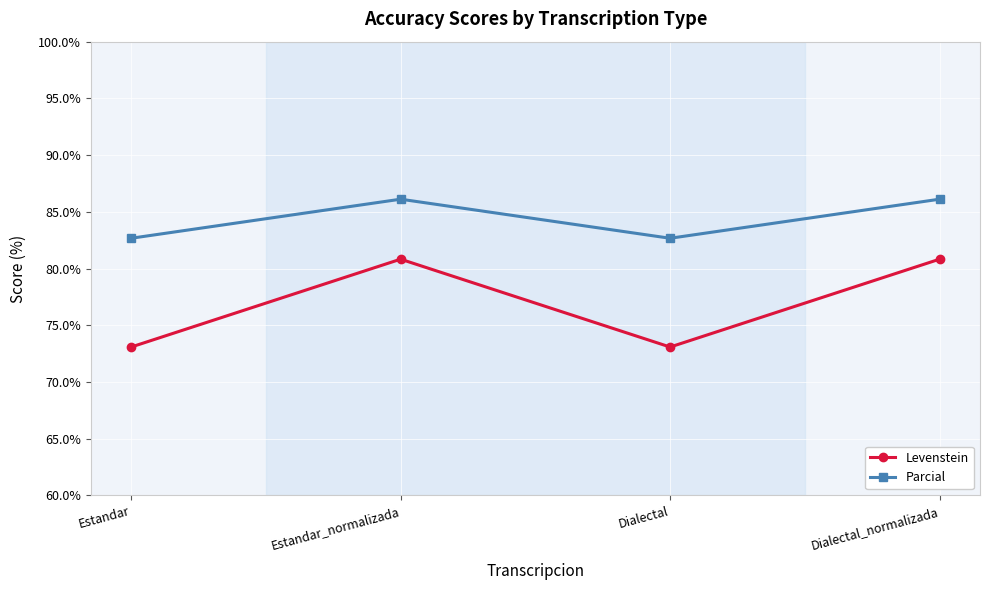

What position from the left is Dialectal_normalizada?

4